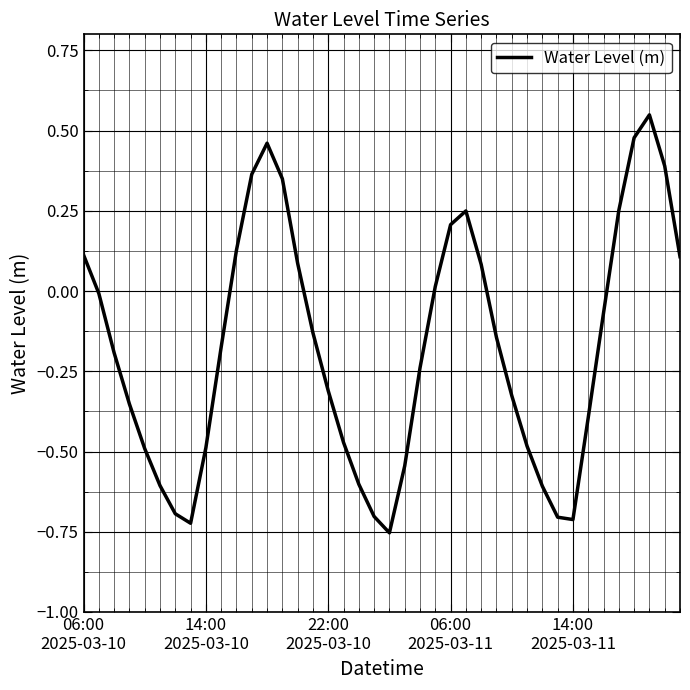

What is the difference between the maximum and minimum values?

1.3